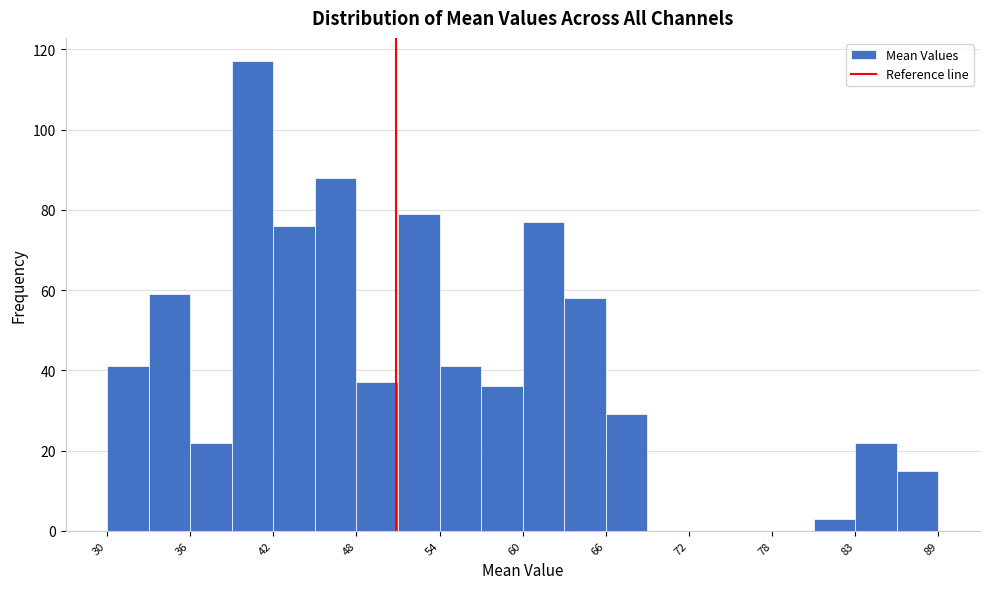

Around what value on the x-axis is the tallest bar? Give the approximate position of its centre, as read against the axis.

40